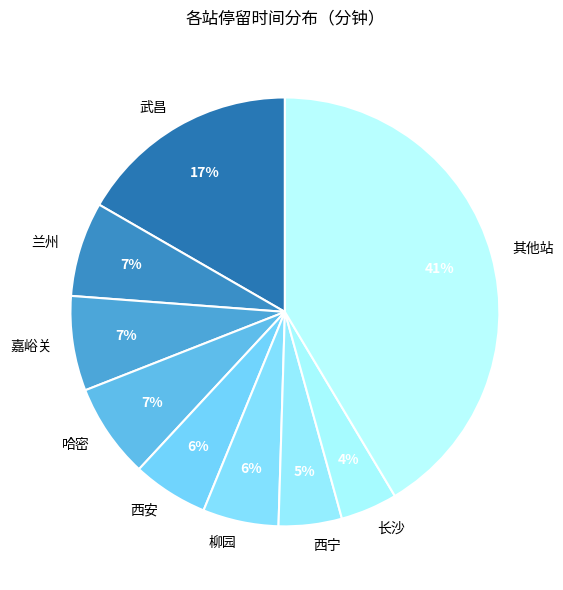

Does 西安 account for over 50% of the chart?

No